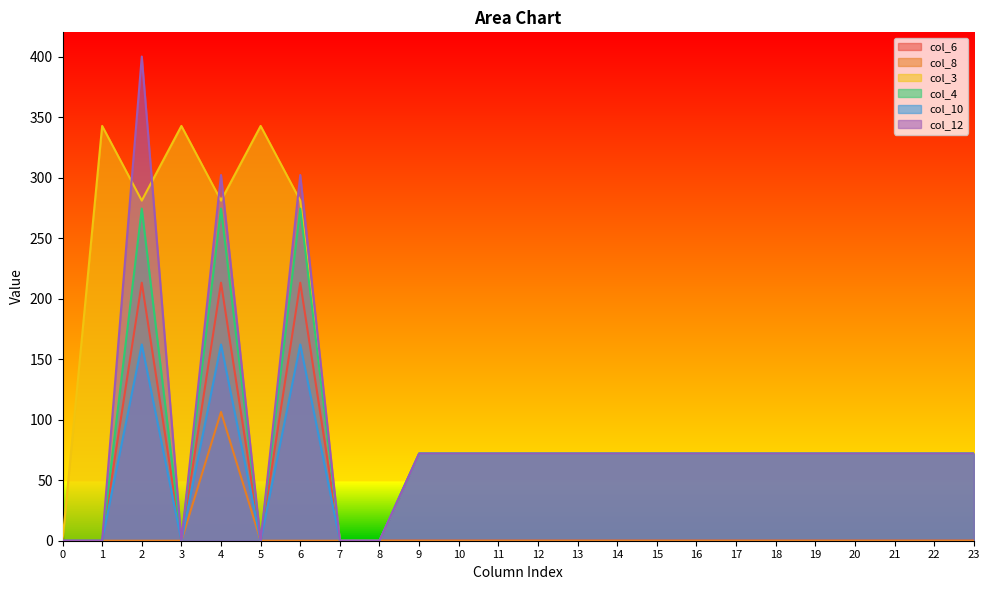

List the series in order of their peak value, highest first.

col_12, col_3, col_4, col_6, col_10, col_8